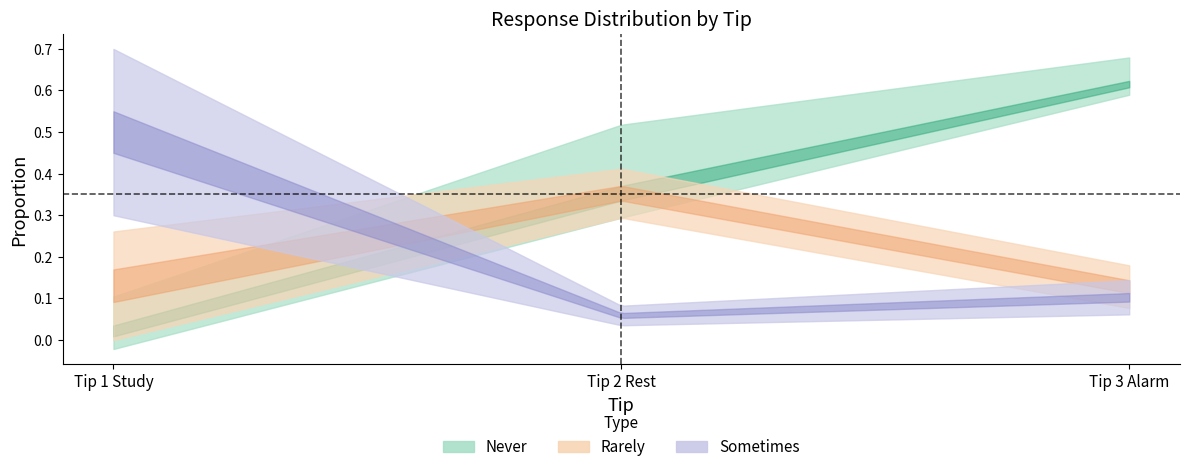

Is the value of Sometimes at Tip 1 Study greater than the value of Never at Tip 3 Alarm?

No